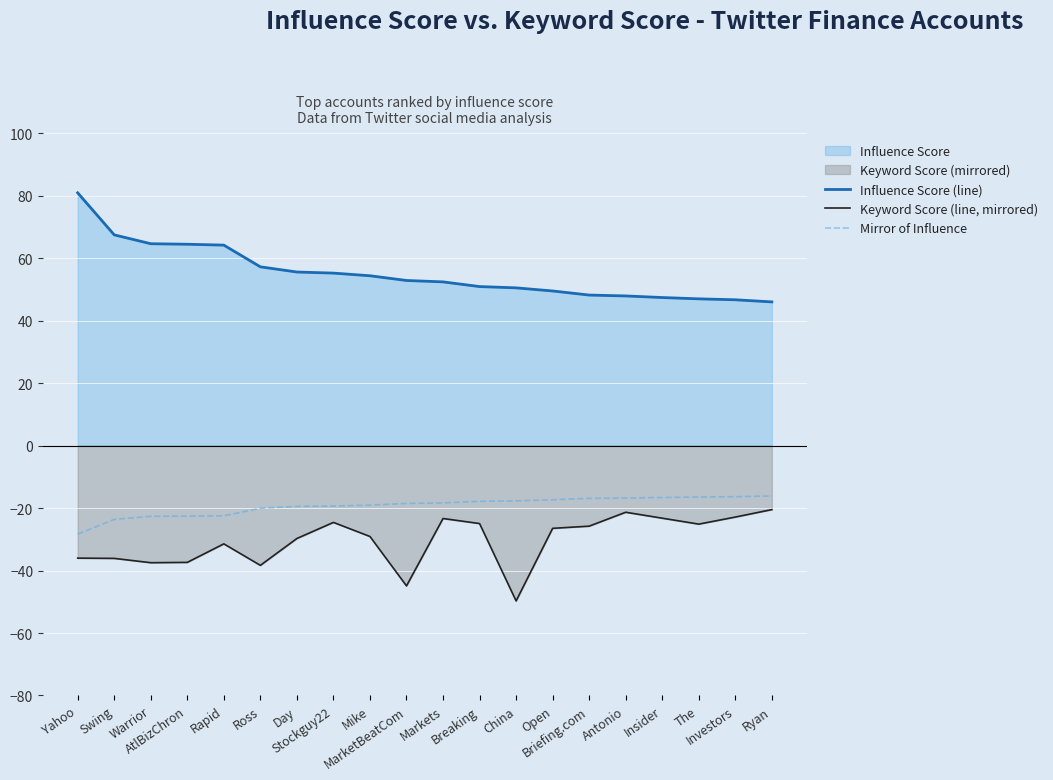

True or false: Influence Score (line) has a value of 64.5 at AtlBizChron.

True